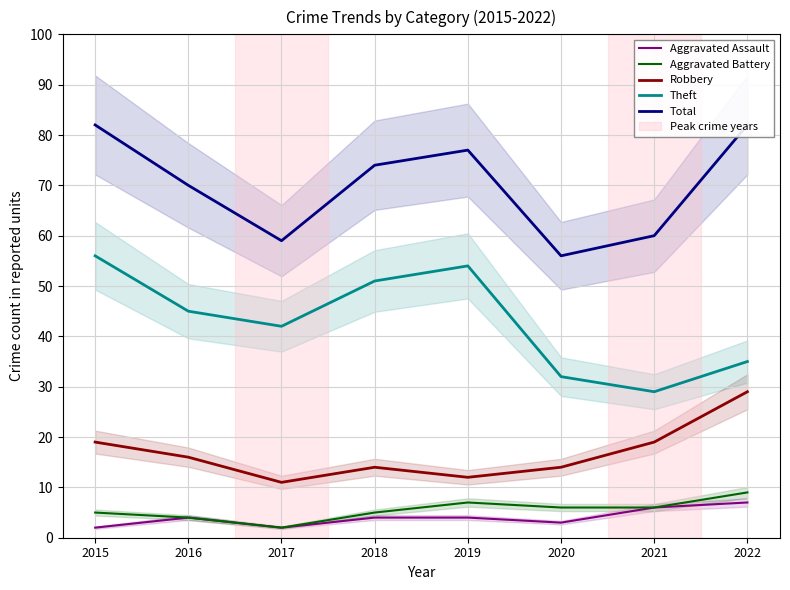

True or false: Total and Theft intersect in this chart.

False